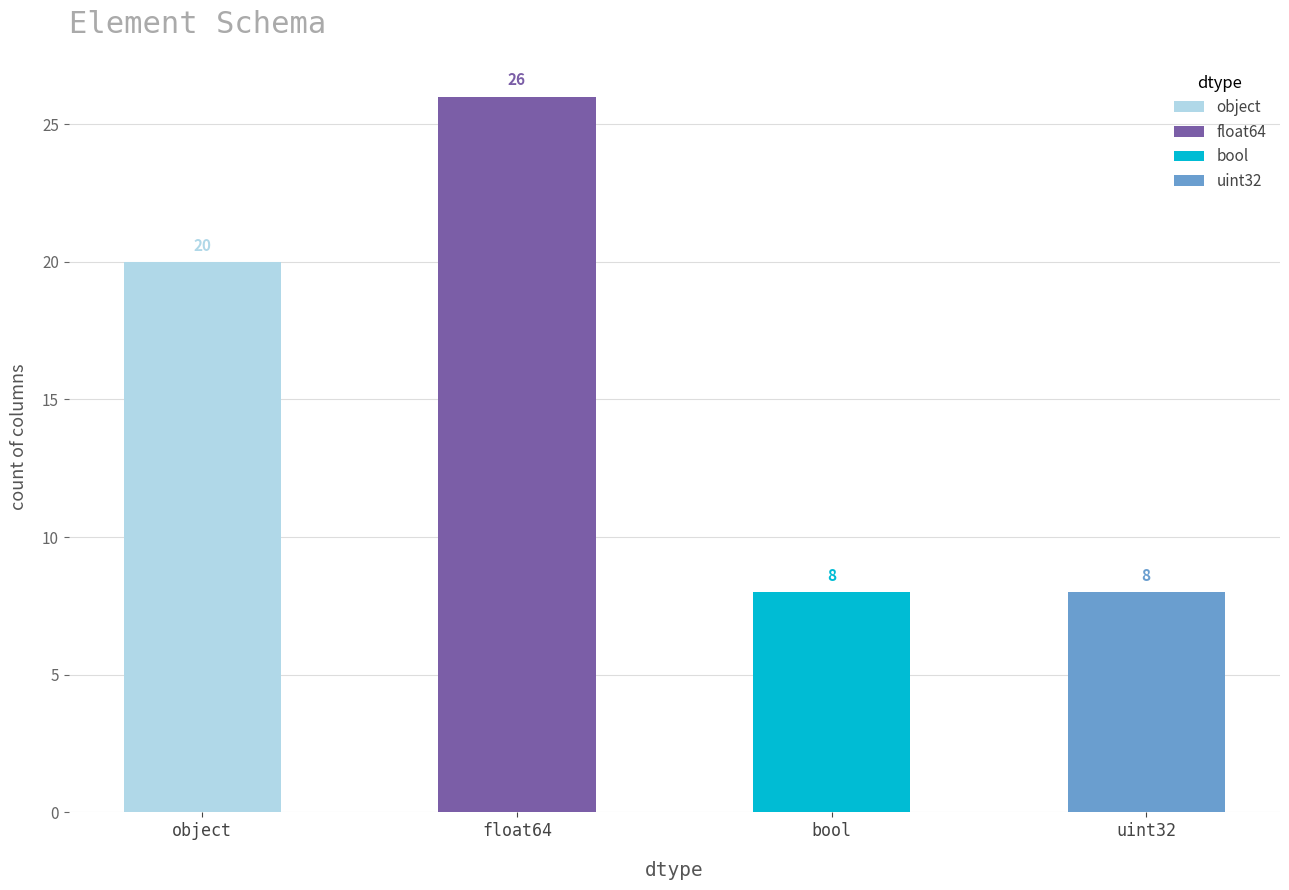

What is the change in value from float64 to uint32?

-18